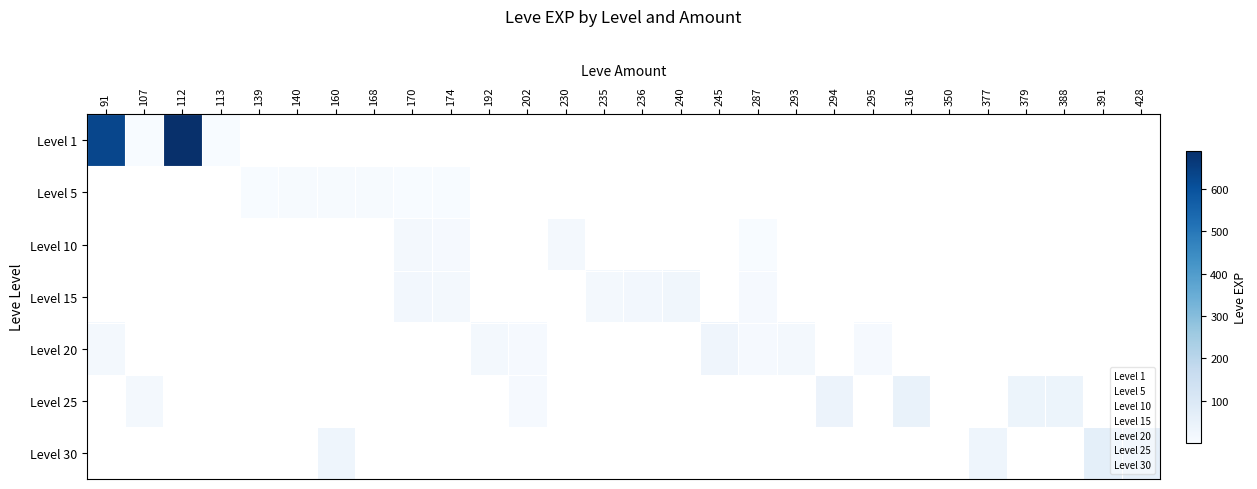

Reading left to right, what are all the values shown in this chart?

Level 1: 630	1	690	1	0	0	0	0	0	0	0	0	0	0	0	0	0	0	0	0	0	0	0	0	0	0	0	0
Level 5: 0	0	0	0	2	4	6	5	2	3	0	0	0	0	0	0	0	0	0	0	0	0	0	0	0	0	0	0
Level 10: 0	0	0	0	0	0	0	0	13	9	0	0	13	0	0	0	0	3	0	0	0	0	0	0	0	0	0	0
Level 15: 0	0	0	0	0	0	0	0	18	14	0	0	0	13	18	24	0	7	0	0	0	0	0	0	0	0	0	0
Level 20: 12	0	0	0	0	0	0	0	0	0	16	8	0	0	0	0	28	9	17	0	8	0	0	0	0	0	0	0
Level 25: 0	12	0	0	0	0	0	0	0	0	0	8	0	0	0	0	0	0	0	39	0	47	0	0	36	36	0	0
Level 30: 0	0	0	0	0	0	31	0	0	0	0	0	0	0	0	0	0	0	0	0	0	0	0	31	0	0	64	62